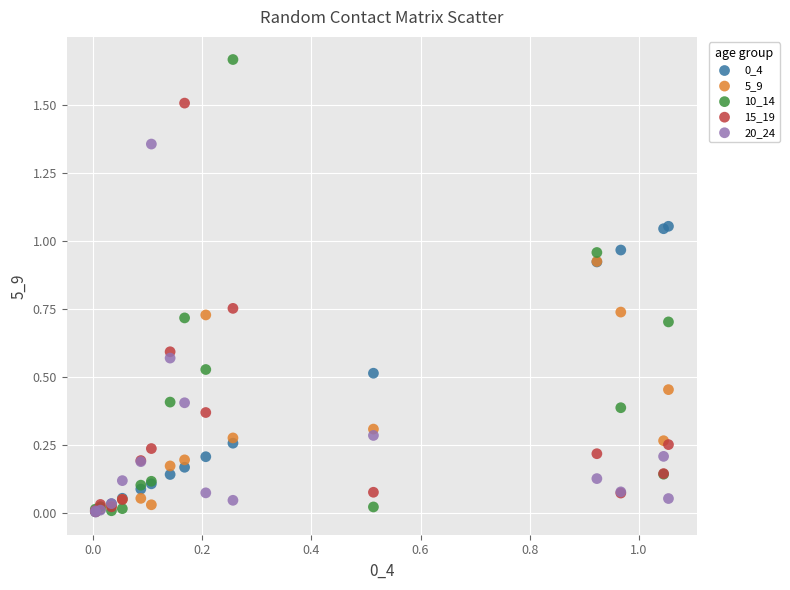

Which series contains the highest Y value?

10_14